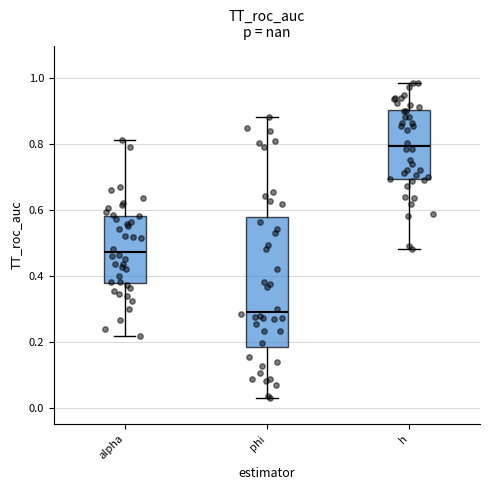

Where does the upper whisker of the box for phi end on the y-axis? The values are not printed on the chart, so give them approximately, as read against the axis.

0.88